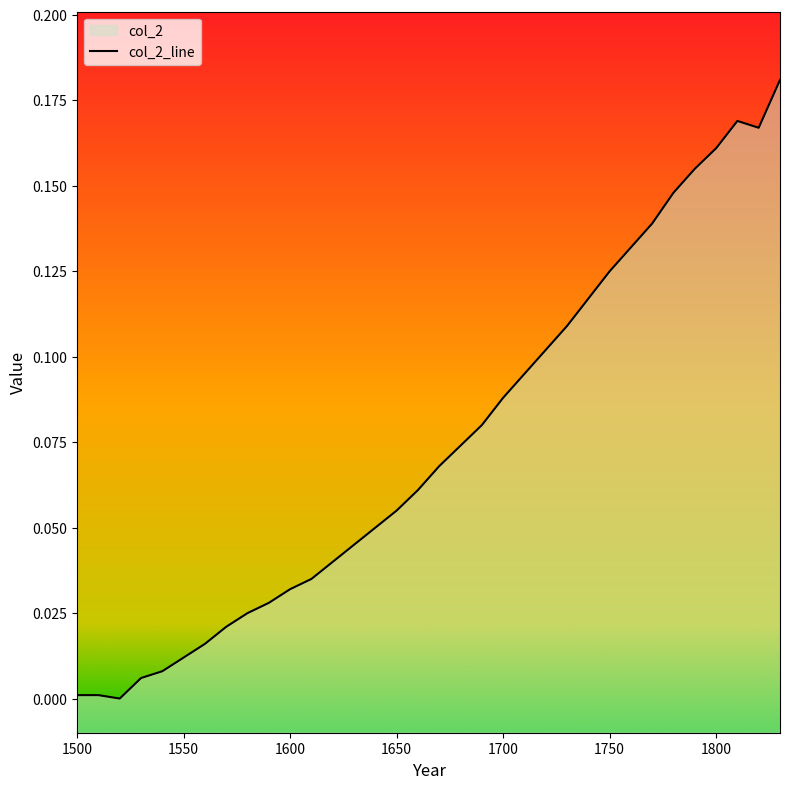

Does the chart have visible grid lines?

No